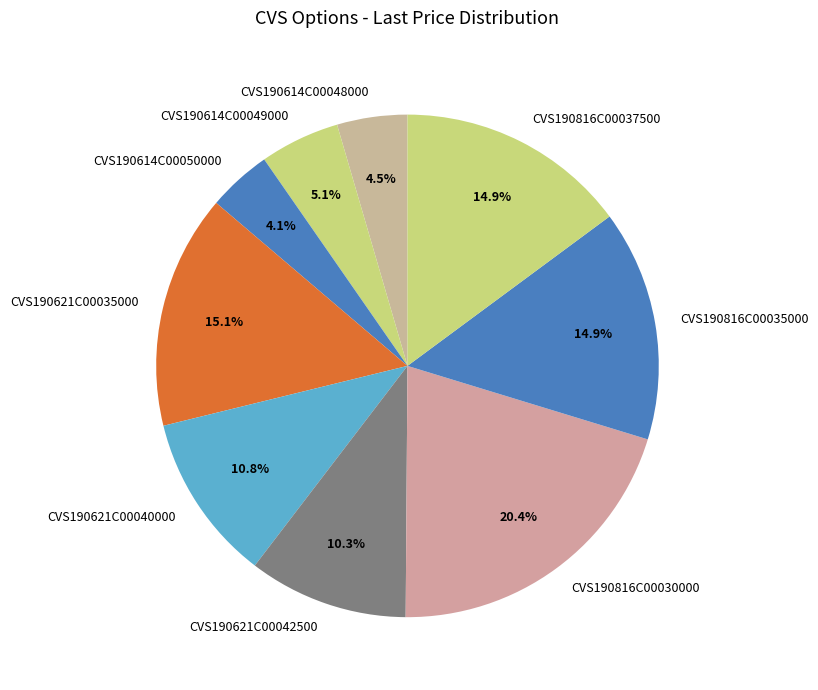

What is the largest slice in the pie chart?

CVS190816C00030000